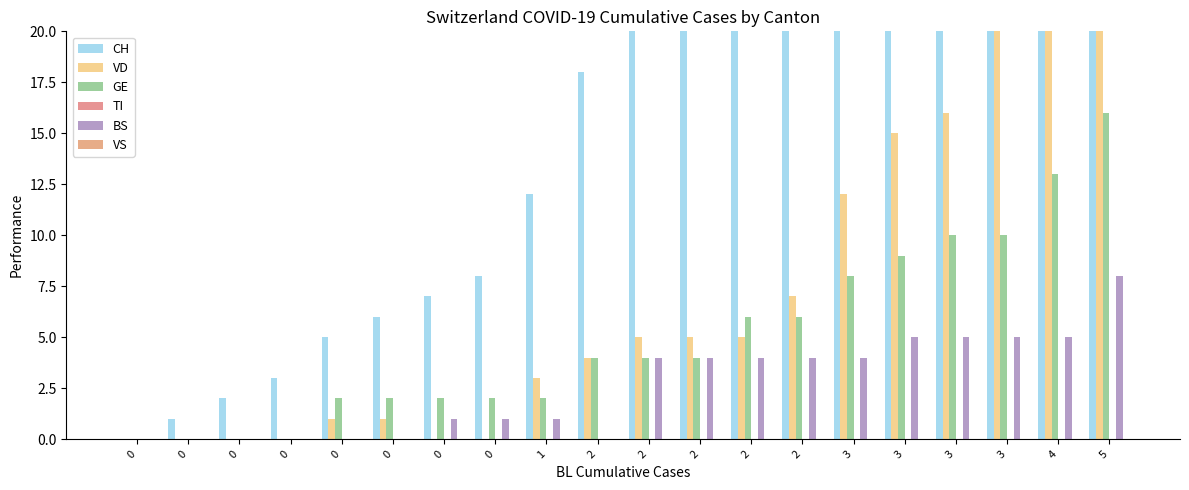

Reading right to left, what are all the values shown in this chart?

CH: 5=182	4=154	3=133	3=103	3=85	3=68	2=47	2=40	2=31	2=27	2=18	1=12	0=8	0=7	0=6	0=5	0=3	0=2	0=1	0=0
VD: 5=36	4=29	3=25	3=16	3=15	3=12	2=7	2=5	2=5	2=5	2=4	1=3	0=0	0=0	0=1	0=1	0=0	0=0	0=0	0=0
GE: 5=16	4=13	3=10	3=10	3=9	3=8	2=6	2=6	2=4	2=4	2=4	1=2	0=2	0=2	0=2	0=2	0=0	0=0	0=0	0=0
TI: 5=0	4=0	3=0	3=0	3=0	3=0	2=0	2=0	2=0	2=0	2=0	1=0	0=0	0=0	0=0	0=0	0=0	0=0	0=0	0=0
BS: 5=8	4=5	3=5	3=5	3=5	3=4	2=4	2=4	2=4	2=4	2=0	1=1	0=1	0=1	0=0	0=0	0=0	0=0	0=0	0=0
VS: 5=0	4=0	3=0	3=0	3=0	3=0	2=0	2=0	2=0	2=0	2=0	1=0	0=0	0=0	0=0	0=0	0=0	0=0	0=0	0=0